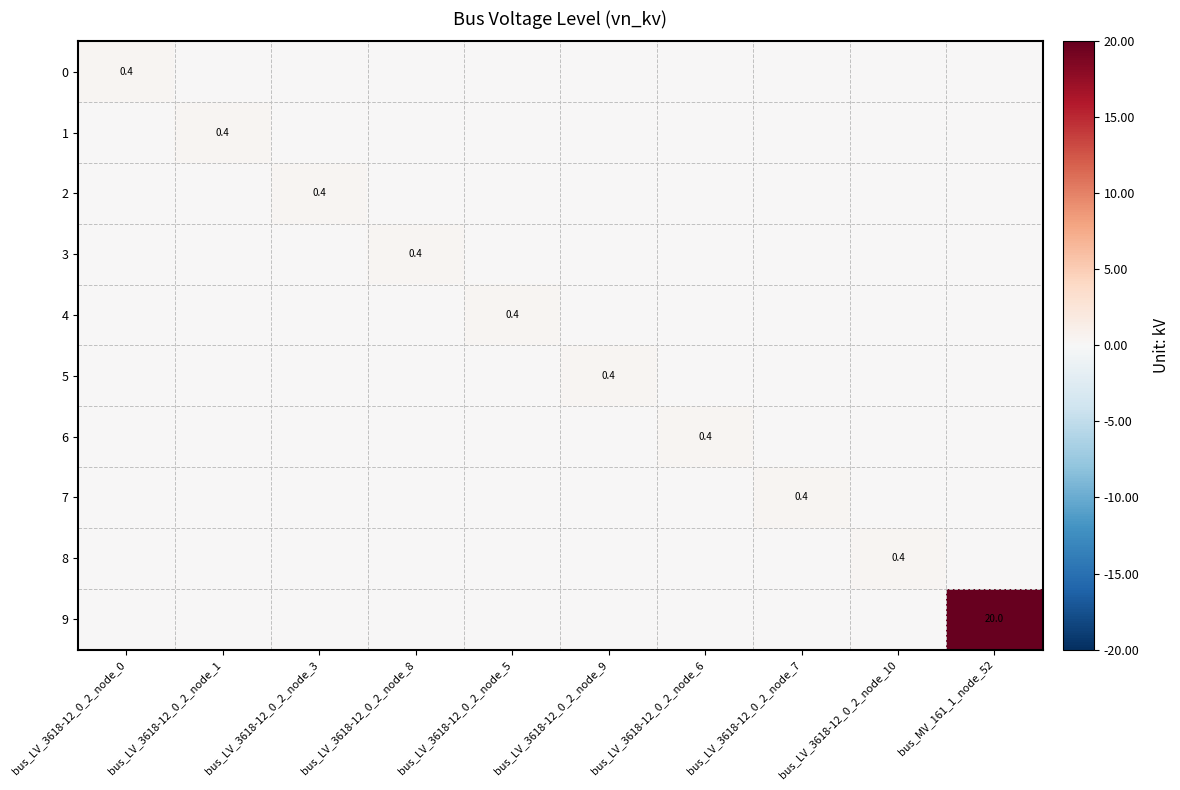

The value of 4 at bus_LV_3618-12_0_2_node_5 is 0.4. True or false?

True